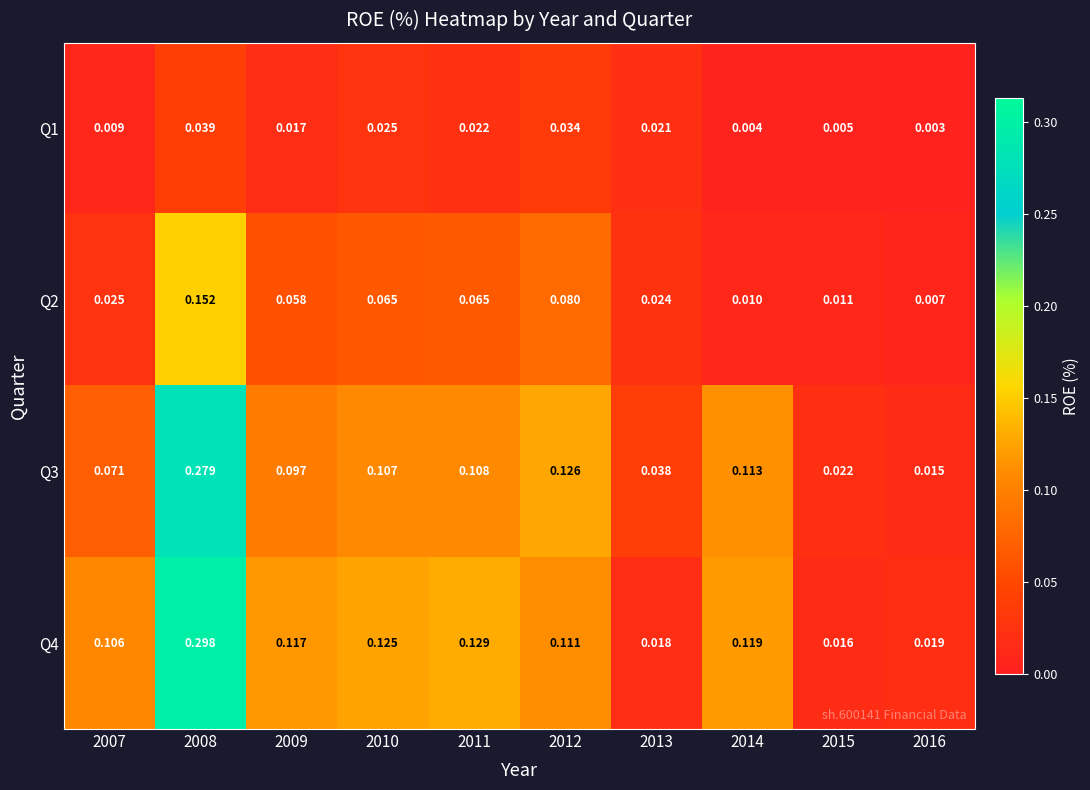

How many categories are shown in the chart?

10